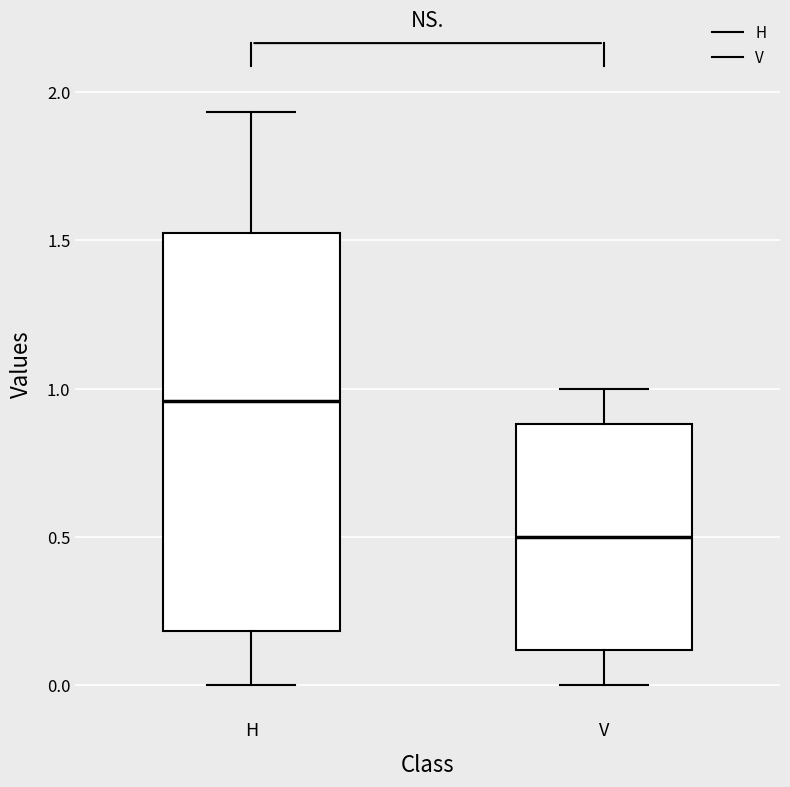

Which box's median line is the lowest?

V